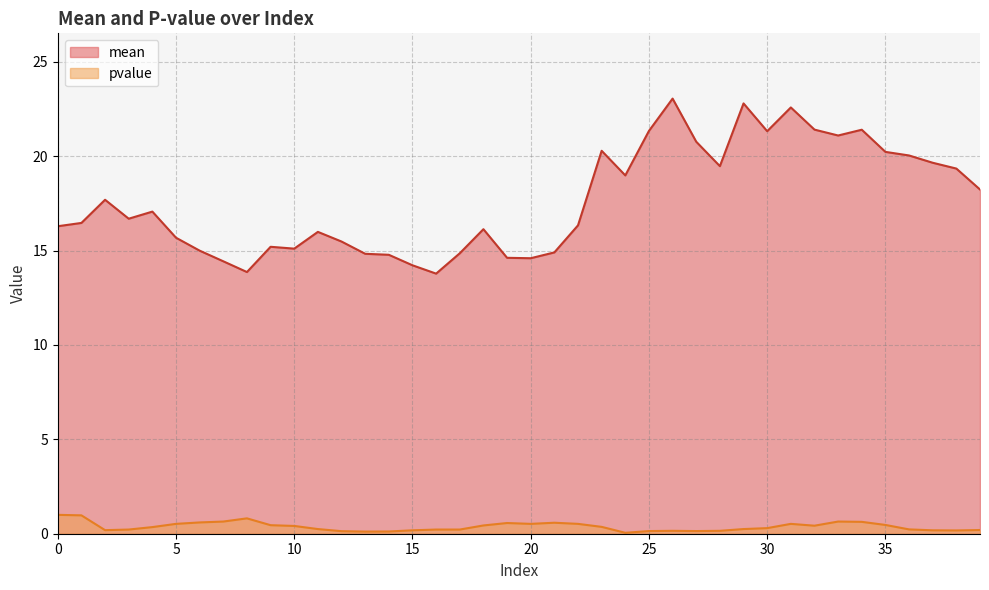

Reading left to right, what are all the values shown in this chart?

mean: 16.3	16.5	17.7	16.7	17.1	15.7	15.0	14.4	13.9	15.2	15.1	16.0	15.5	14.8	14.8	14.2	13.8	14.9	16.1	14.6	14.6	14.9	16.3	20.3	19.0	21.3	23.1	20.8	19.5	22.8	21.3	22.6	21.4	21.1	21.4	20.2	20.0	19.7	19.3	18.2
pvalue: 1.0	1.0	0.2	0.2	0.4	0.5	0.6	0.6	0.8	0.5	0.4	0.2	0.1	0.1	0.1	0.2	0.2	0.2	0.4	0.6	0.5	0.6	0.5	0.4	0.0	0.1	0.2	0.1	0.2	0.2	0.3	0.5	0.4	0.6	0.6	0.5	0.2	0.2	0.2	0.2